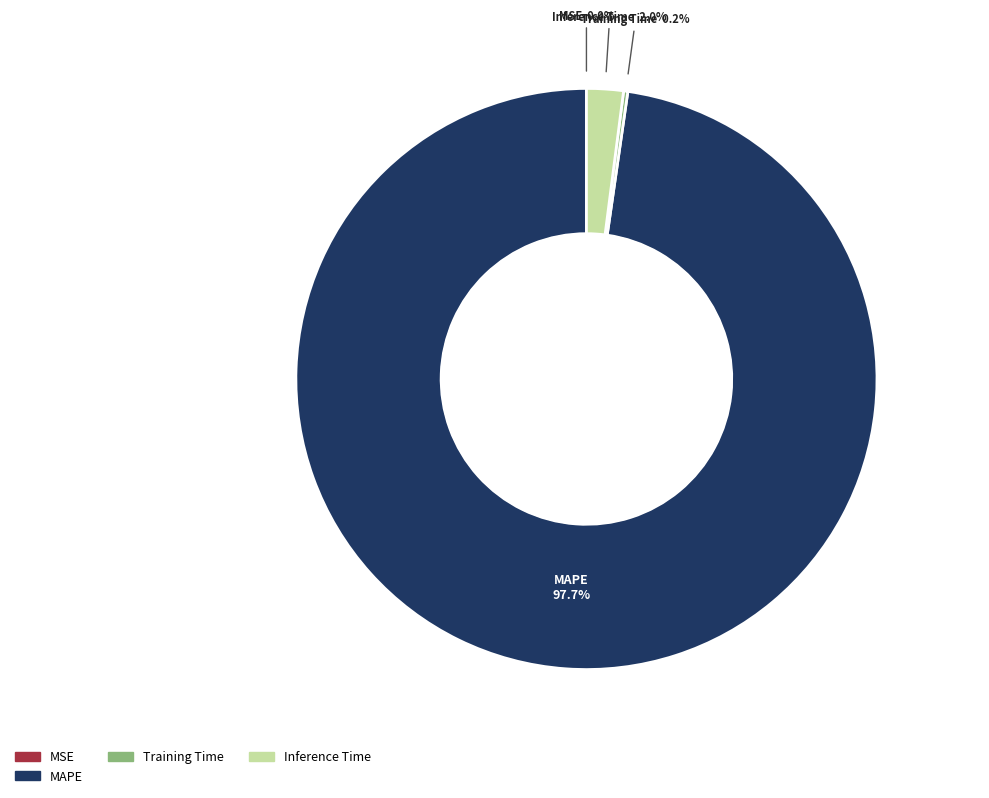

Is there a majority slice in this chart?

Yes